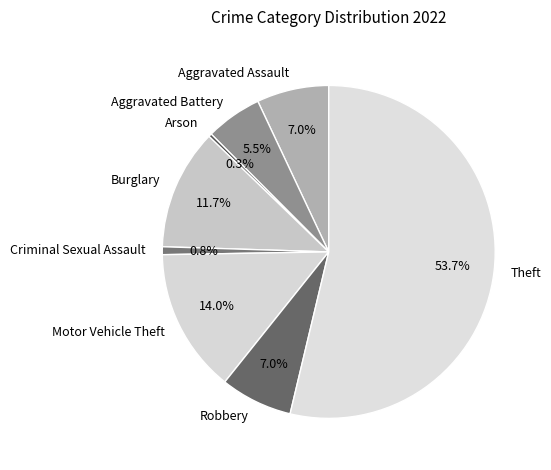

Does any single category account for the majority?

Yes